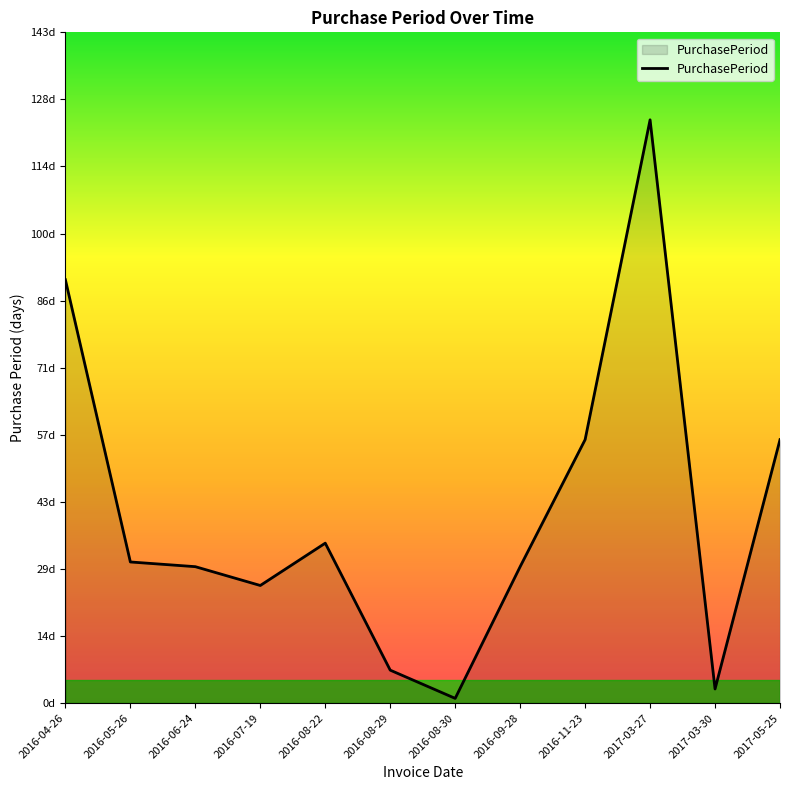

At which label is the value closest to 62?

2016-11-23